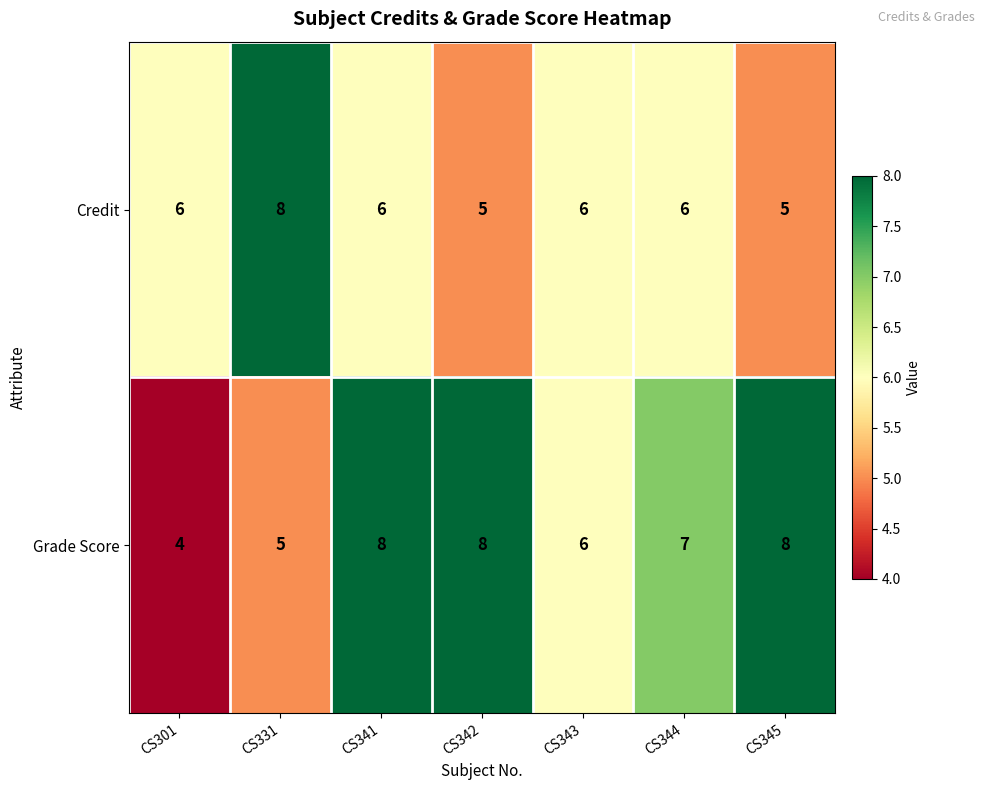

The Grade Score series shows 5 at CS331. True or false?

True